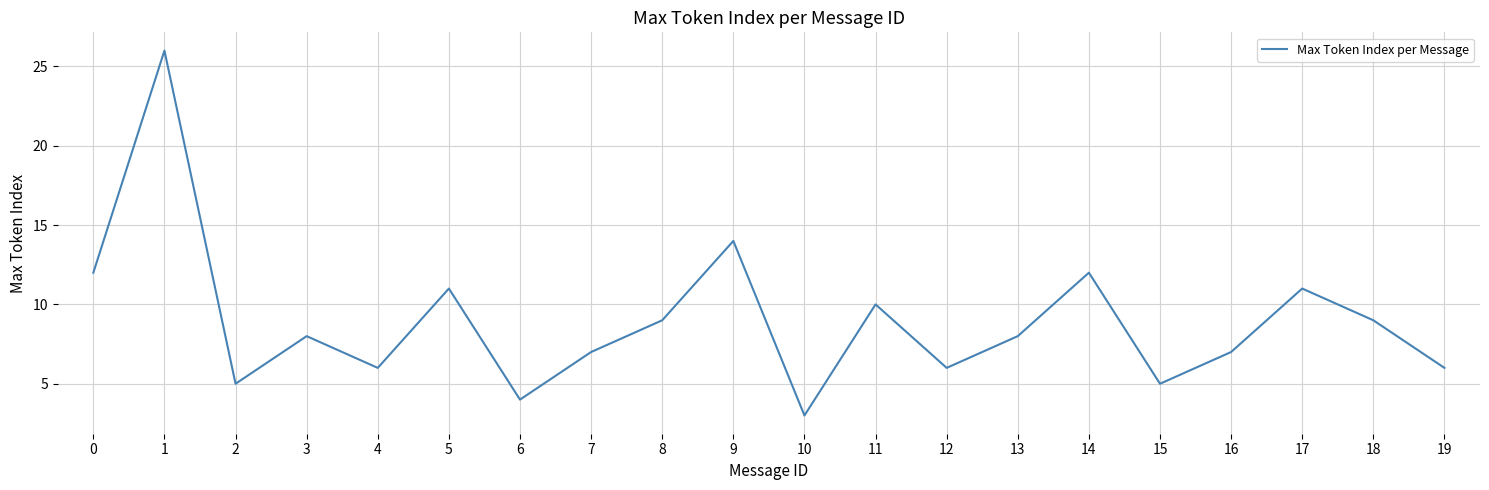

Approximately how many times larger is the value at 10 compared to 8?

0.3